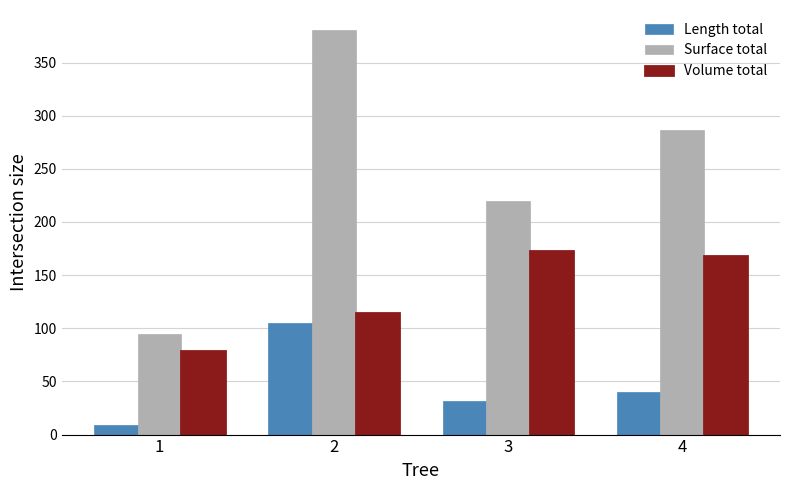

What is the total value across all series at 3?

424.7